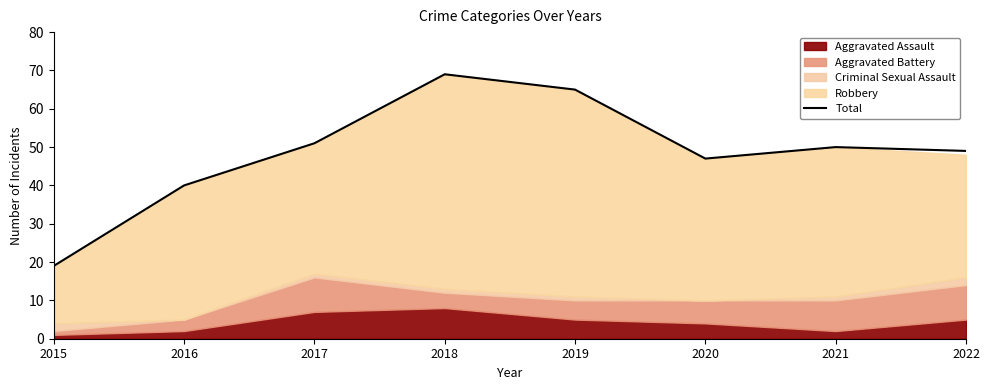

The Total series shows 65 at 2019. True or false?

True